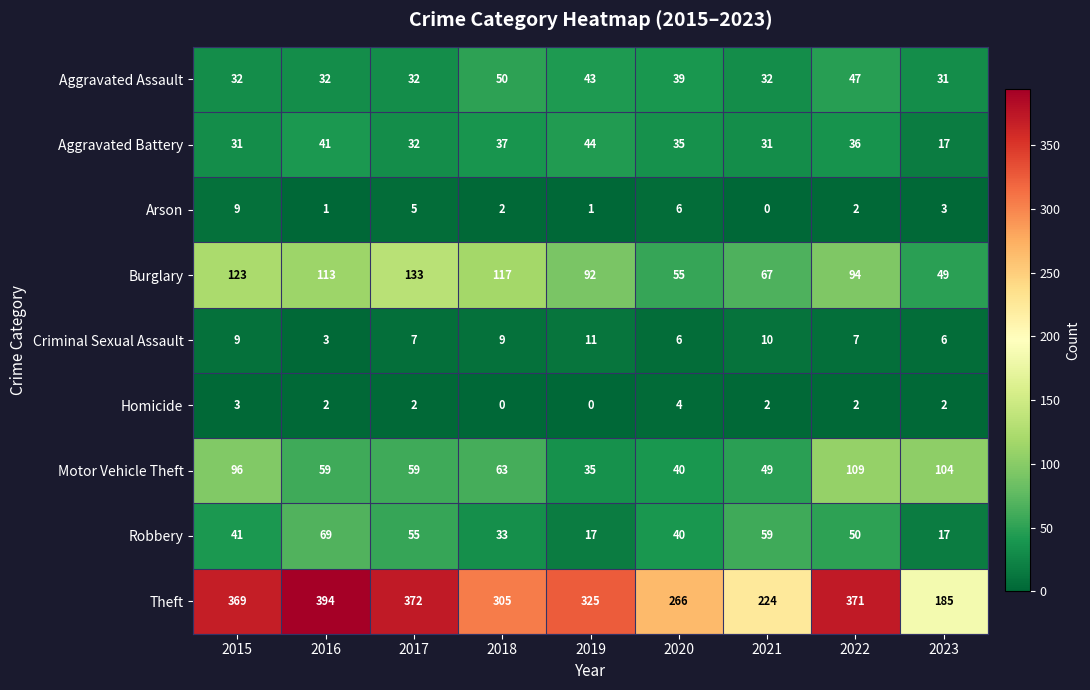

At which category does the chart reach its peak across all series?

2016